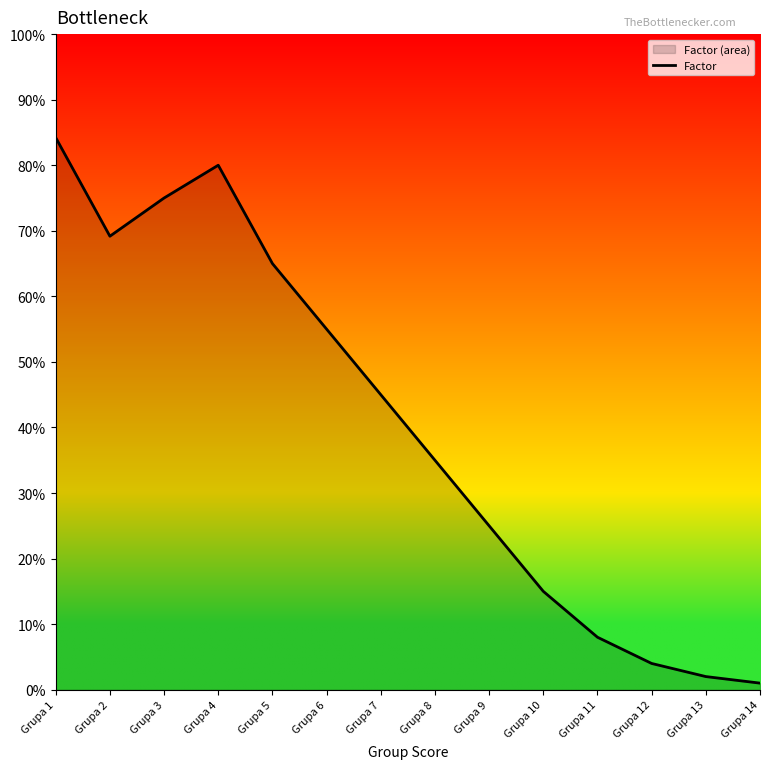

Does the chart display data point markers on the line(s)?

No